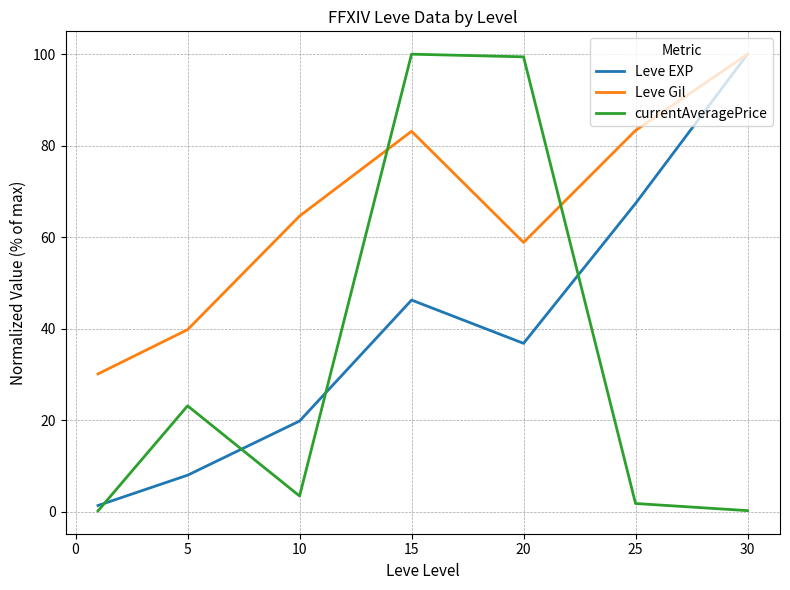

True or false: currentAveragePrice has more than 0 interior local peaks.

True